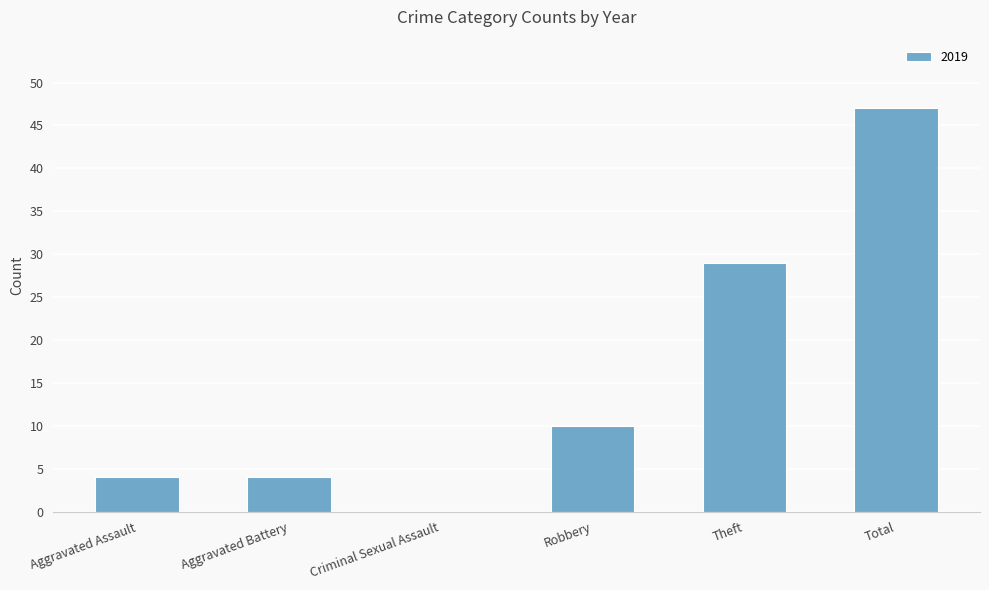

What is the sum of all values?

94